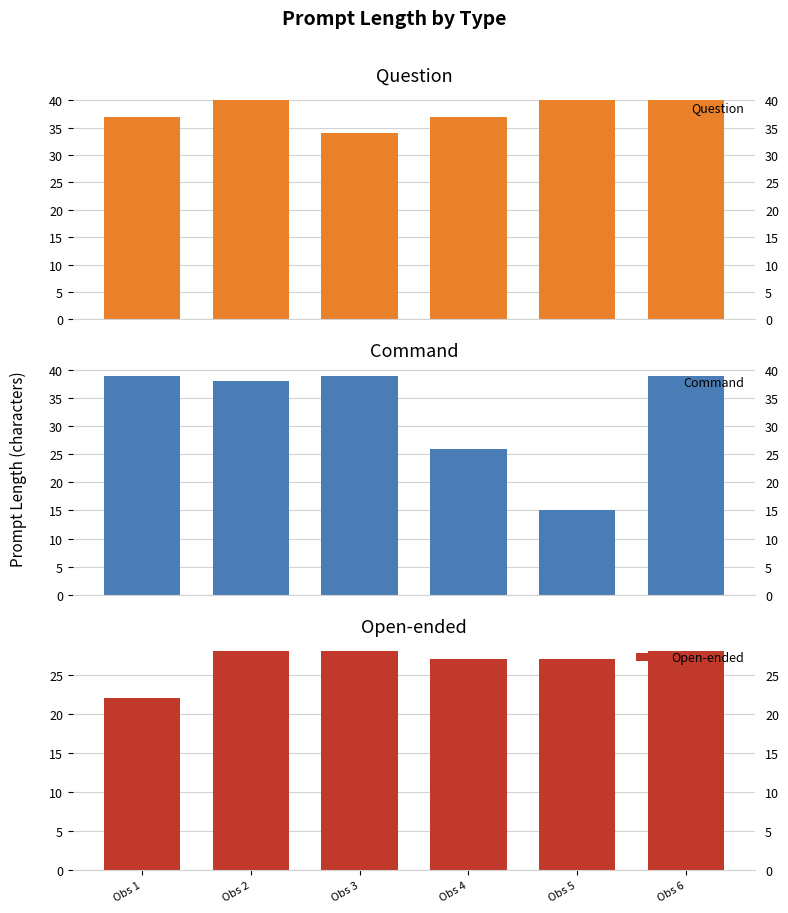

Which series has the widest spread of values?

Command